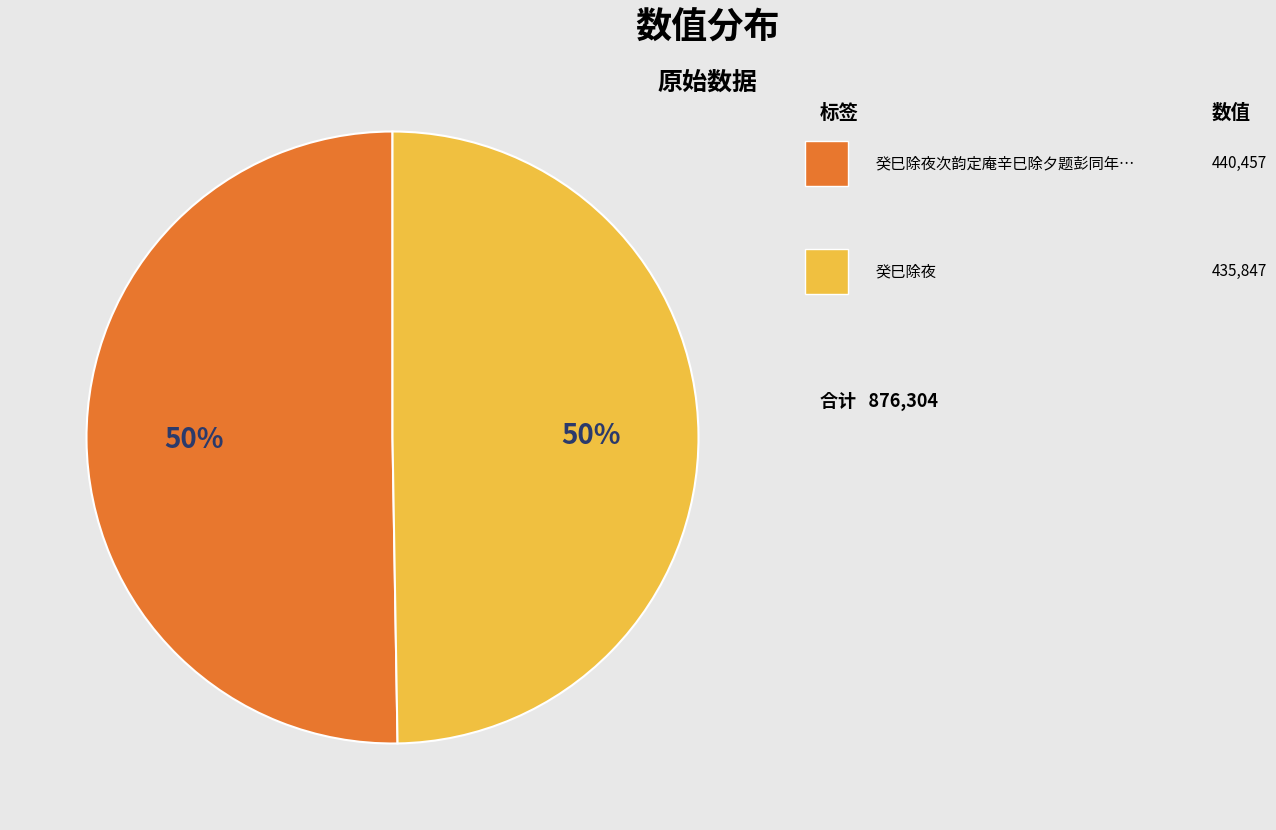

To the nearest percent, what is the average slice percentage?

50%